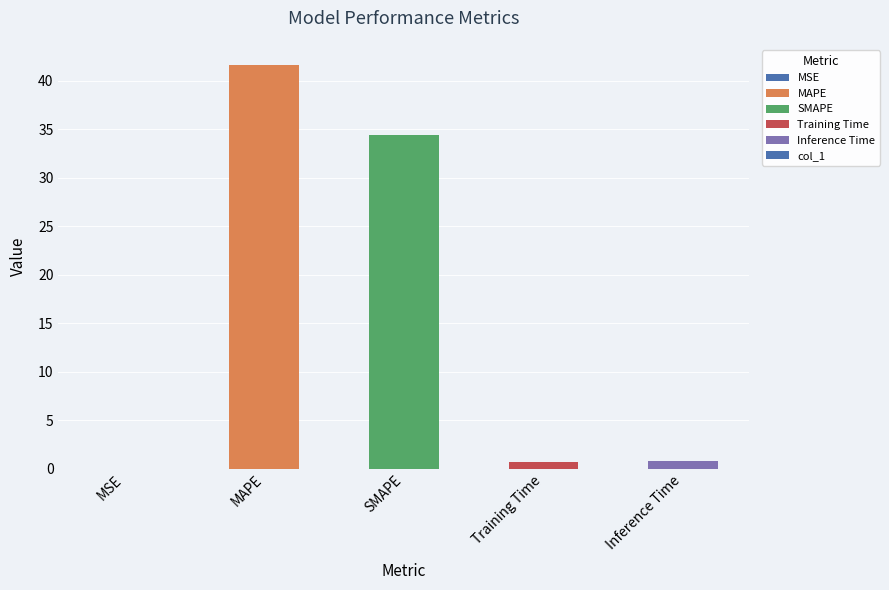

The chart shows a value of 55.9 at MAPE. True or false?

False